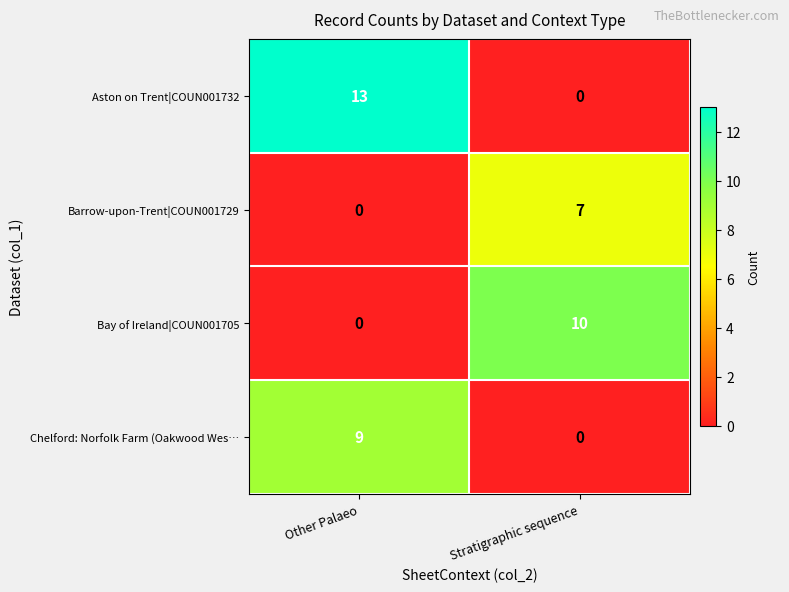

How many positive values does the Chelford: Norfolk Farm (Oakwood Wes… series have?

1